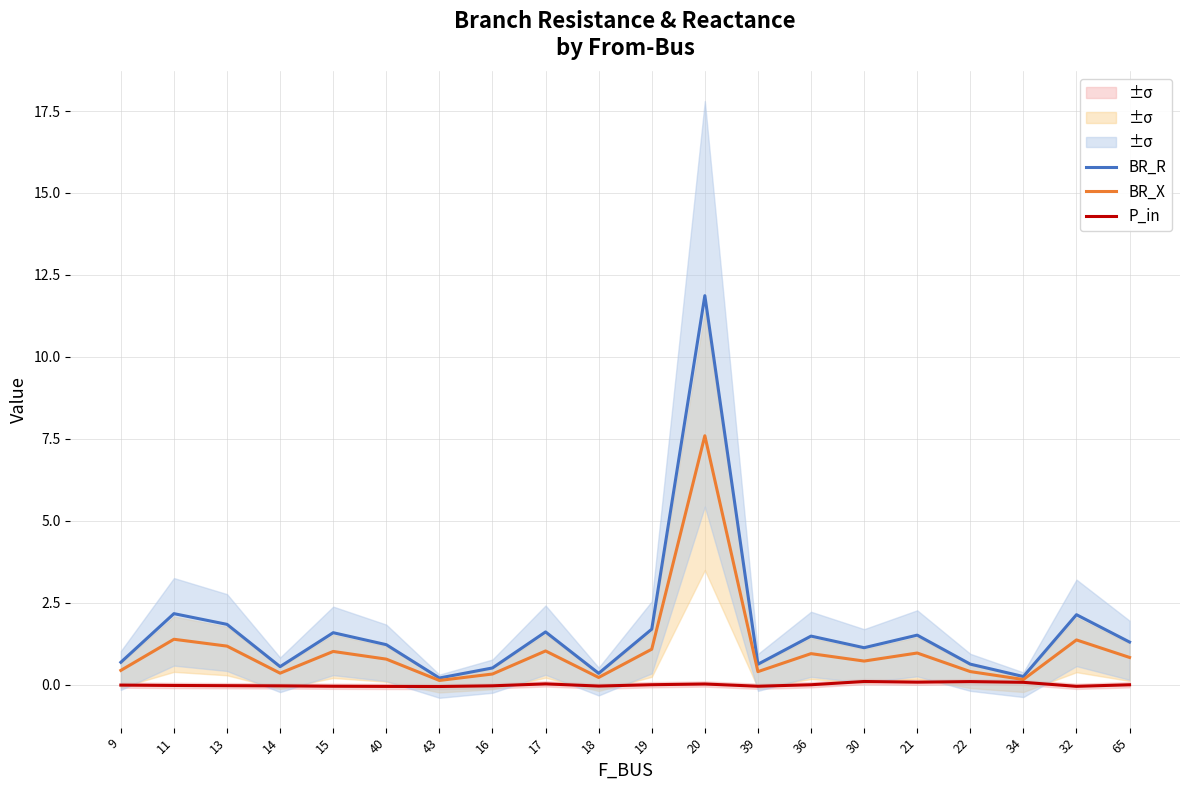

How many values in P_in are below zero?

11